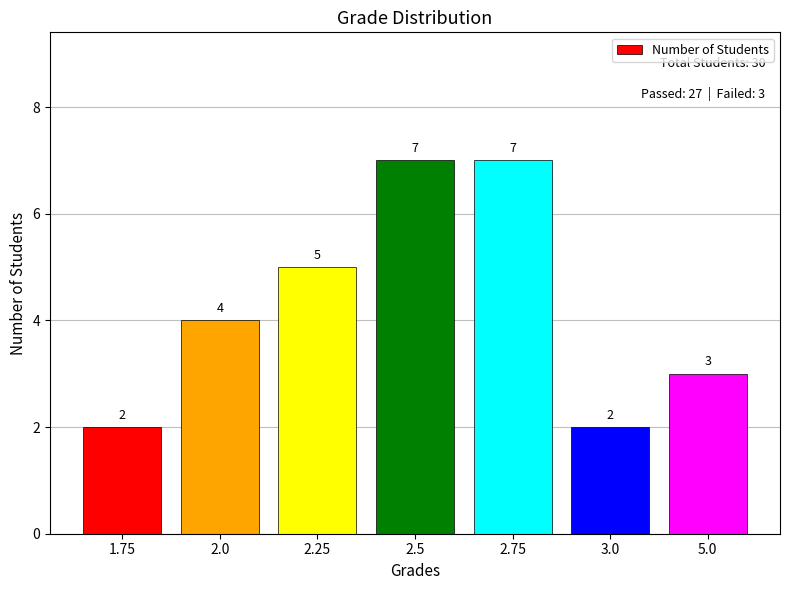

Are the bars grouped side by side (vs. stacked)?

No